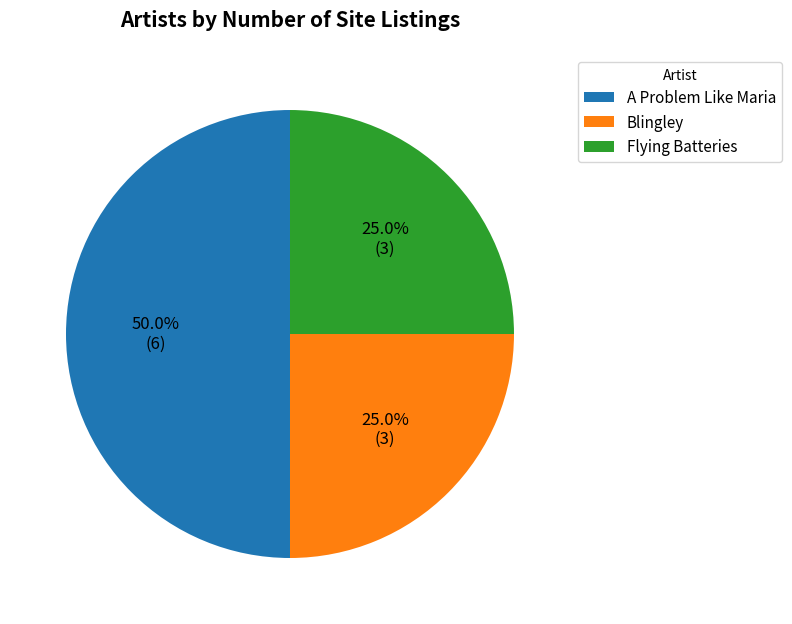

How many segments does this pie chart have?

3